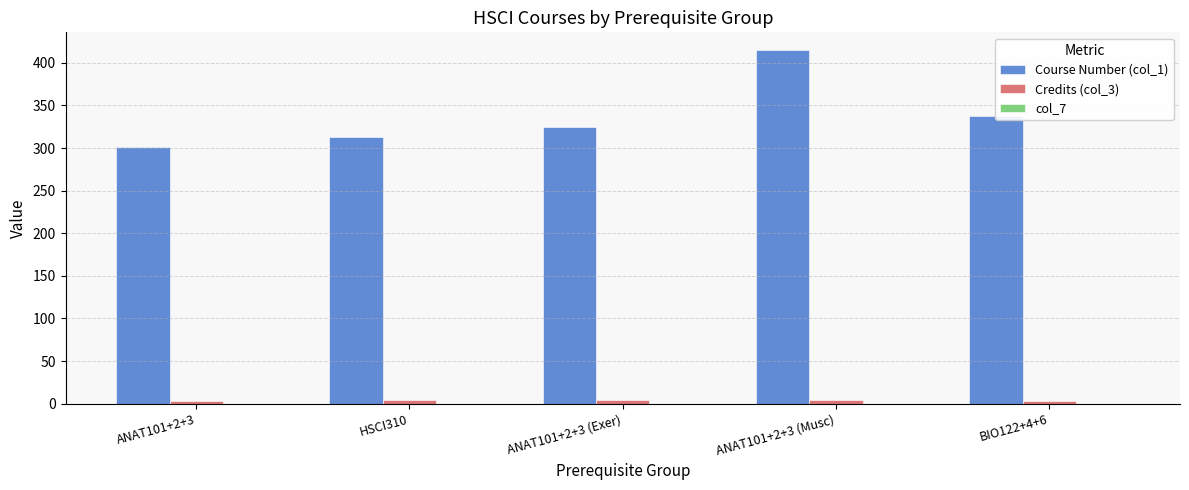

How many groups of bars are there?

5